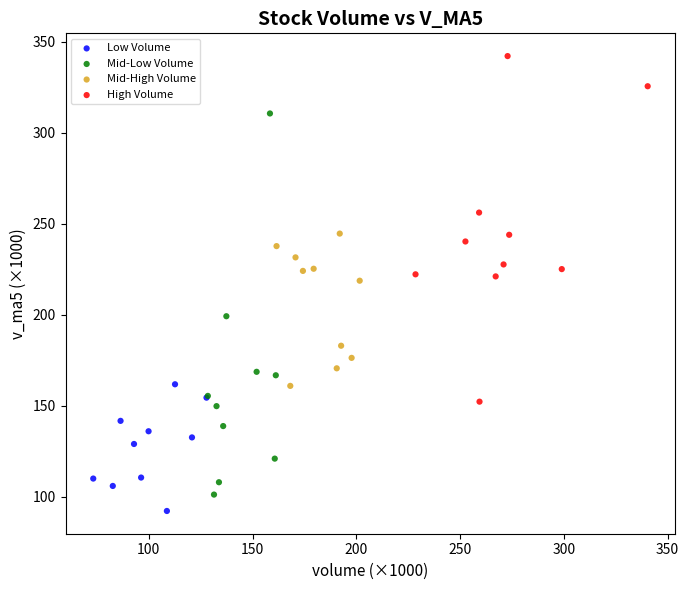

Which series contains the lowest Y value?

Low Volume